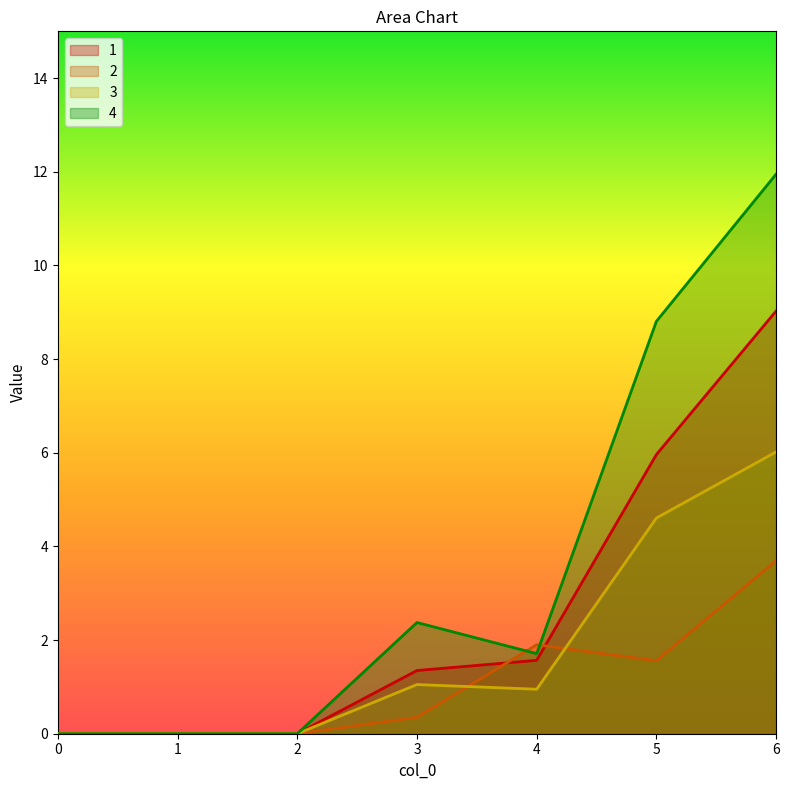

Reading left to right, transcribe all the data shown in this chart.

1: 0.0	0.0	0.0	1.4	1.6	6.0	9.0
2: 0.0	0.0	0.0	0.3	1.9	1.6	3.7
3: 0.0	0.0	0.0	1.1	0.9	4.6	6.0
4: 0.0	0.0	0.0	2.4	1.7	8.8	12.0